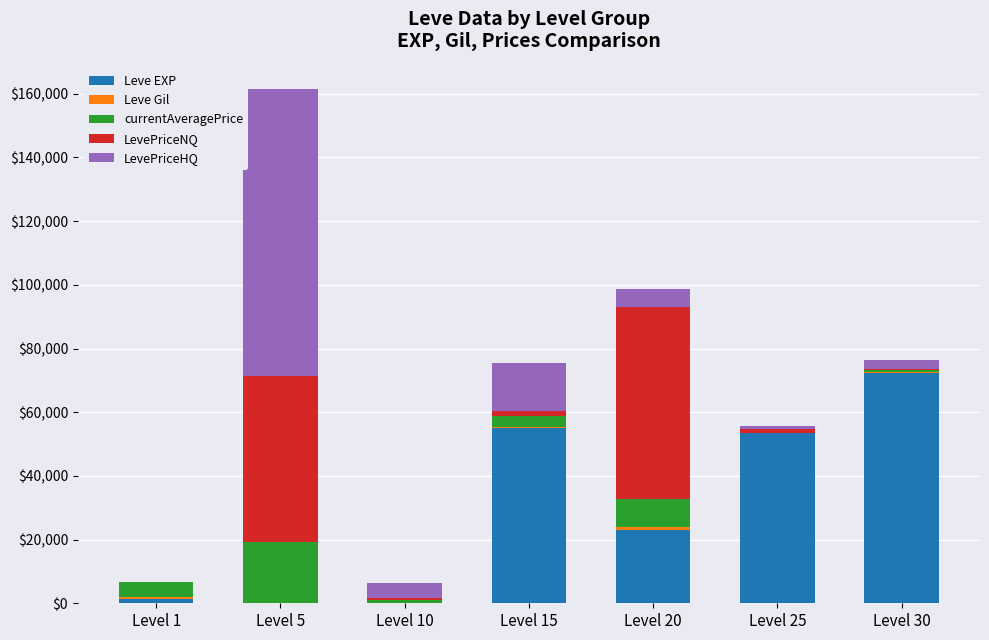

What is the total value across all series at Level 30?

76345